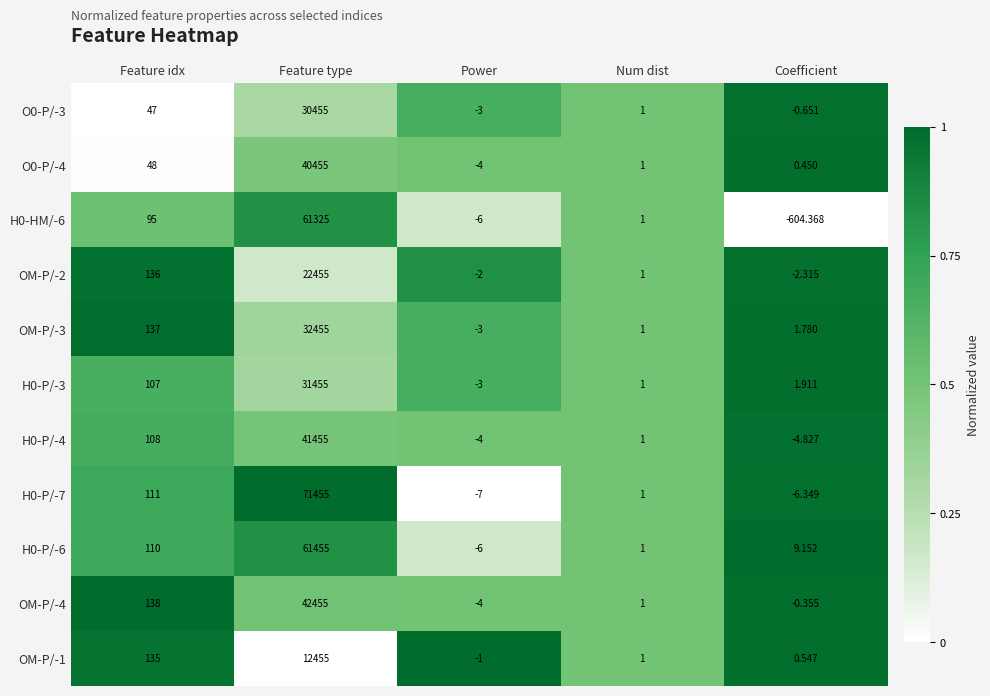

Which category has the highest value across all series?

Feature type